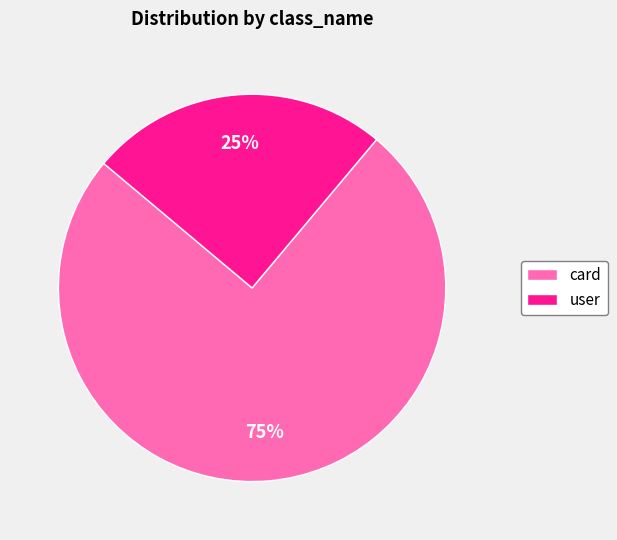

Count the number of slices in the pie.

2